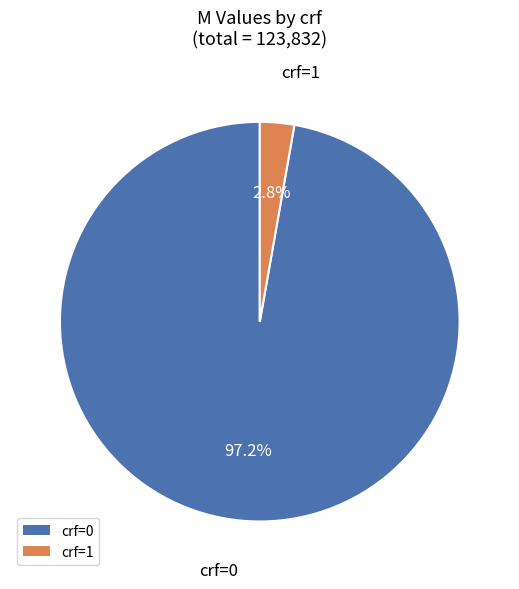

Does crf=0 account for over 50% of the chart?

Yes